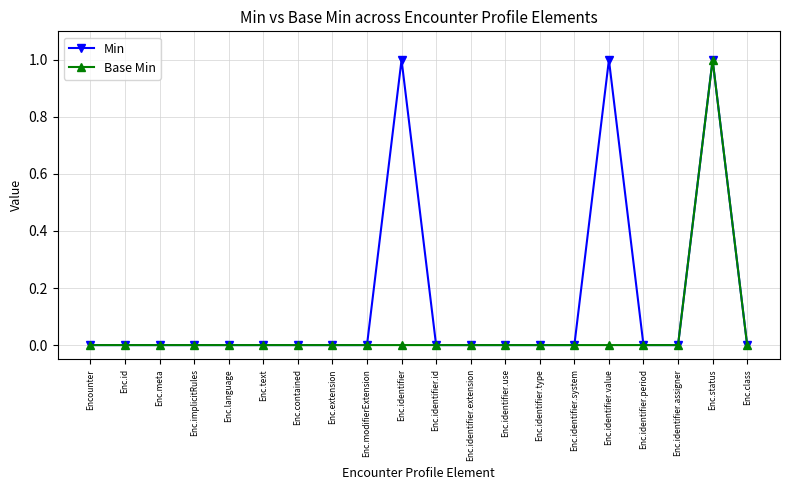

Is it true that Min equals 2 at Enc.status?

False